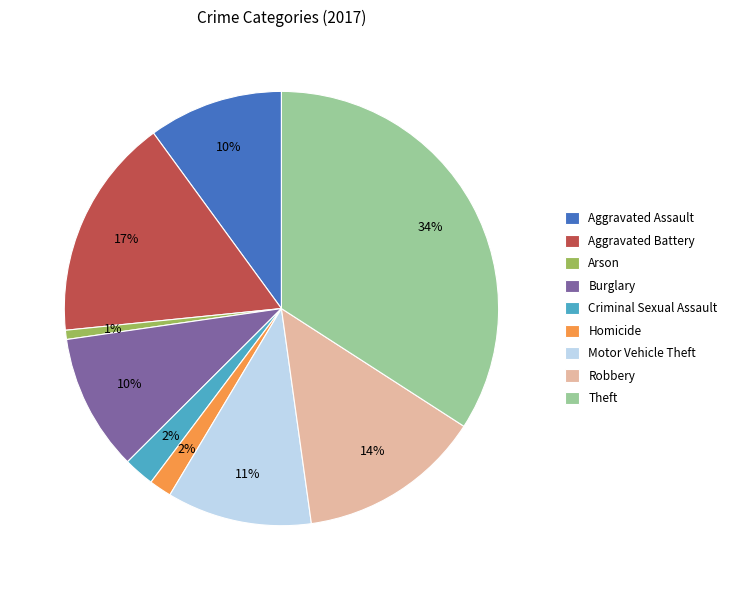

Is Robbery the majority of the pie?

No